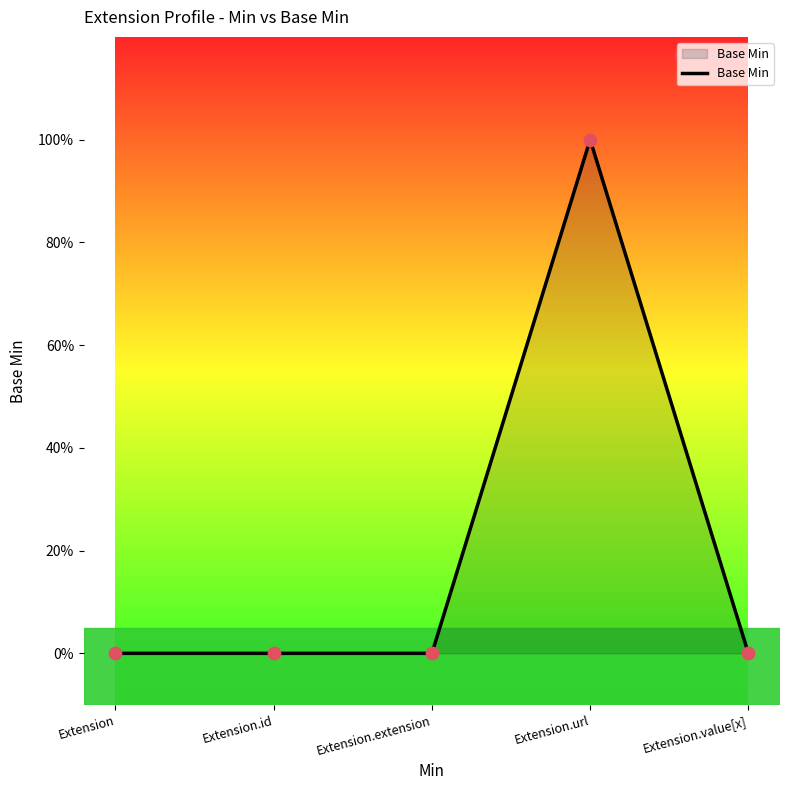

Which has a higher value, Extension.value[x] or Extension.extension?

Extension.value[x]